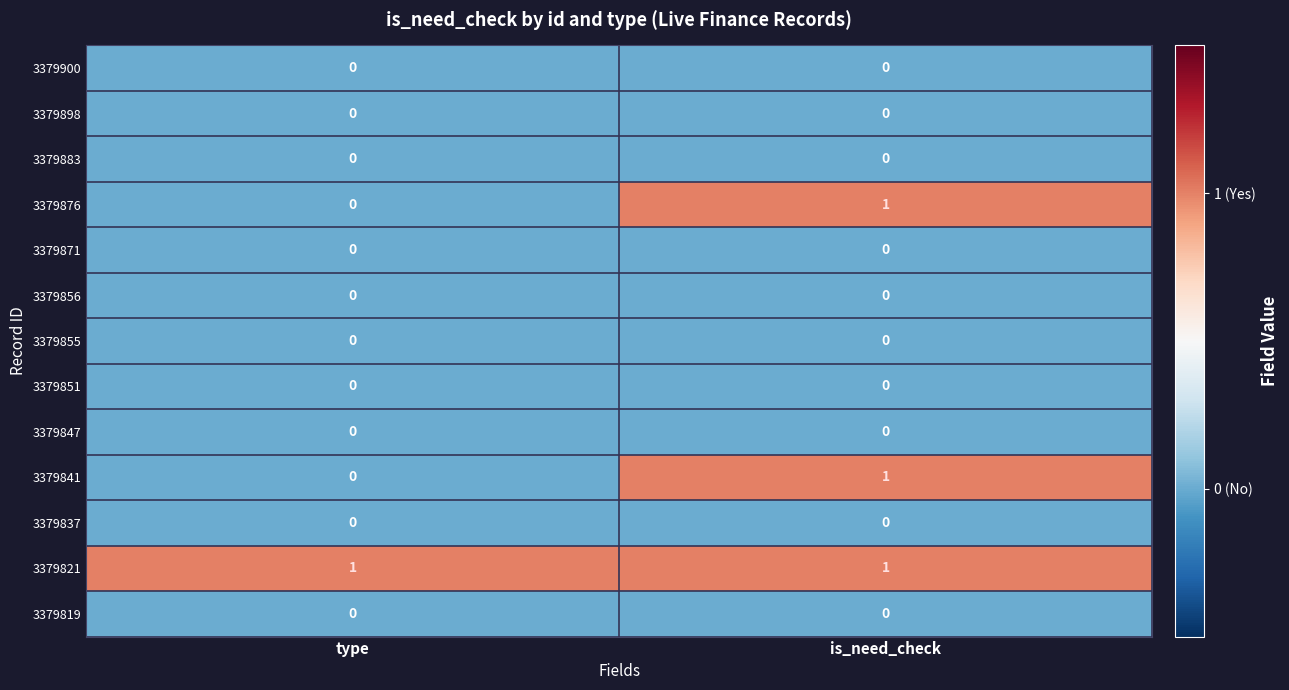

At which label is 3379841 closest to 0?

type